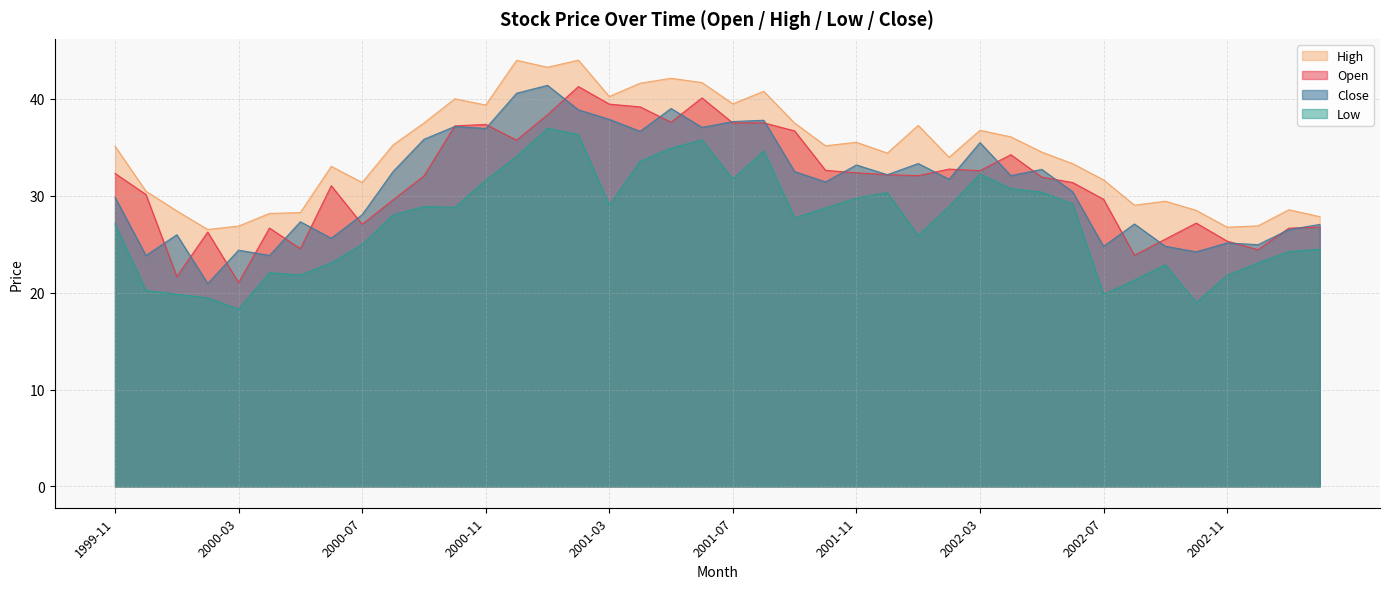

True or false: Low has more than 0 points higher than both neighbors.

True